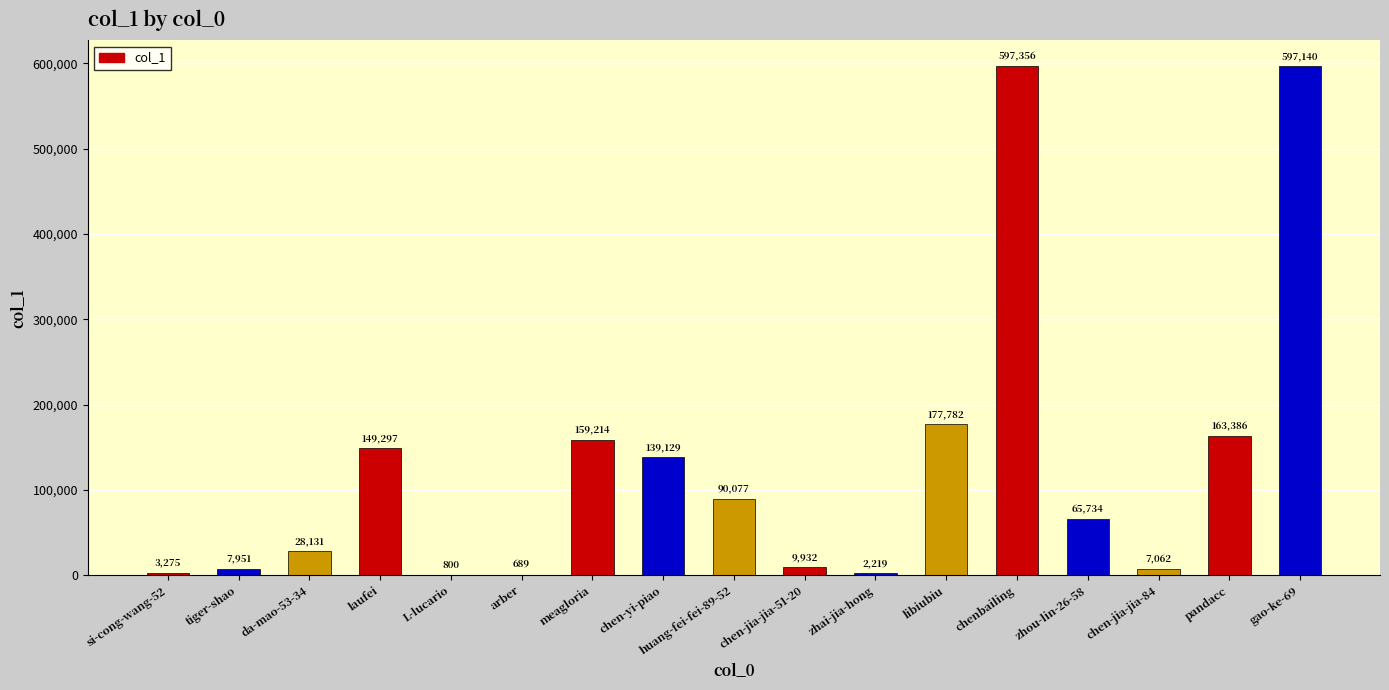

Reading left to right, transcribe all the data shown in this chart.

3275	7951	28131	149297	800	689	159214	139129	90077	9932	2219	177782	597356	65734	7062	163386	597140